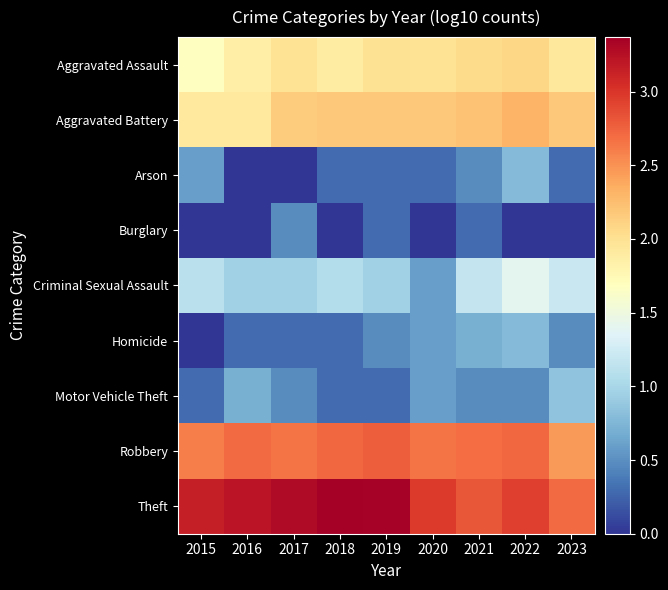

How many series are shown in this chart?

9